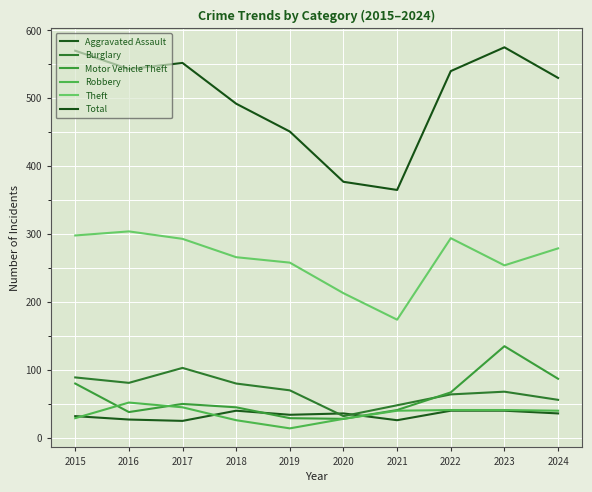

True or false: Aggravated Assault and Motor Vehicle Theft cross at least once.

True